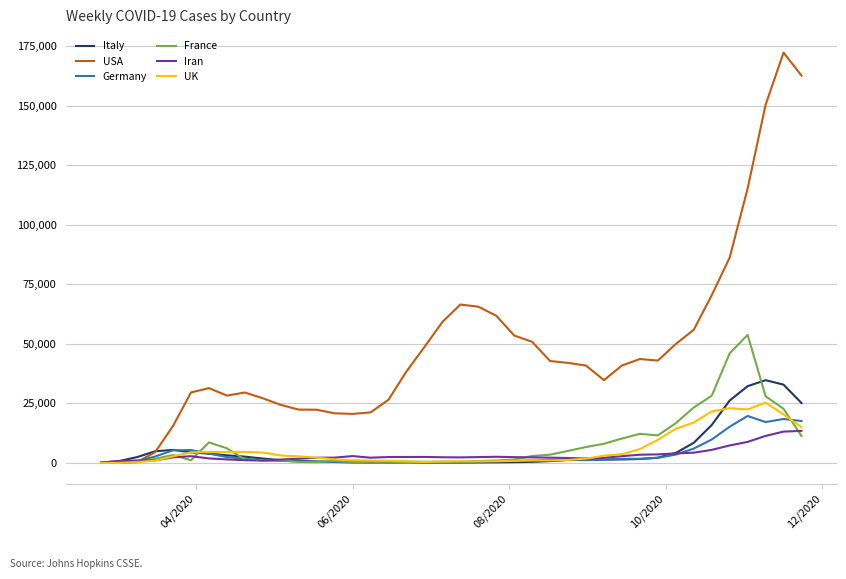

What is the maximum value for France?

53798.7